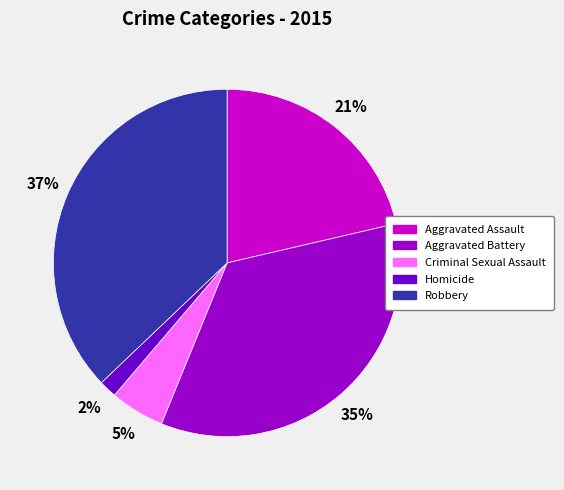

How many slices are in this pie chart?

5